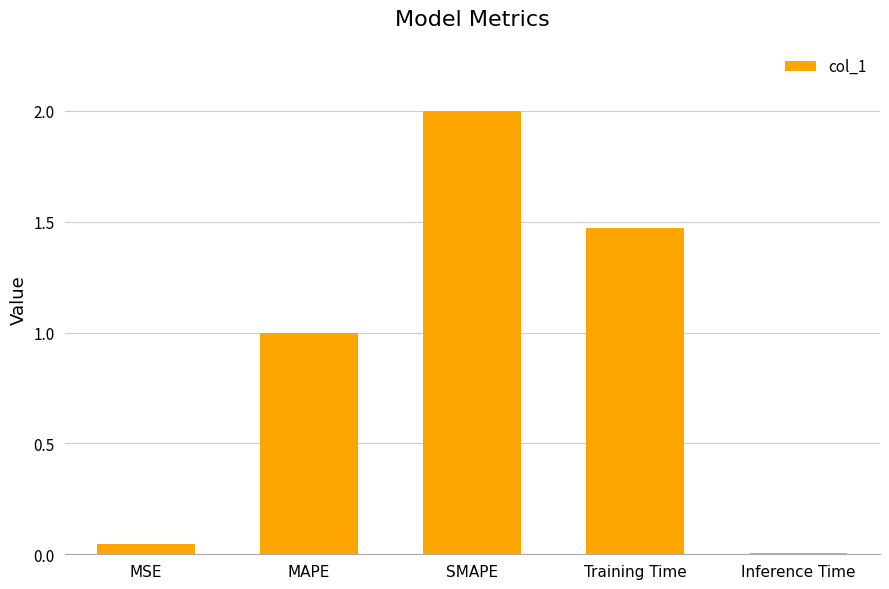

What is the label of the 2nd bar from the right?

Training Time